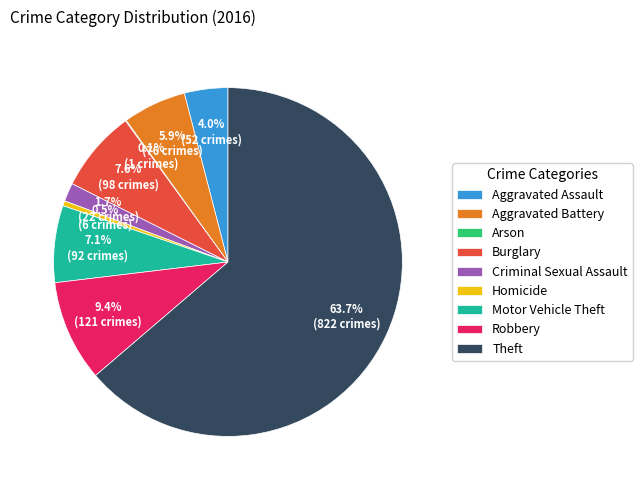

Which slice represents more than half of the pie?

Theft